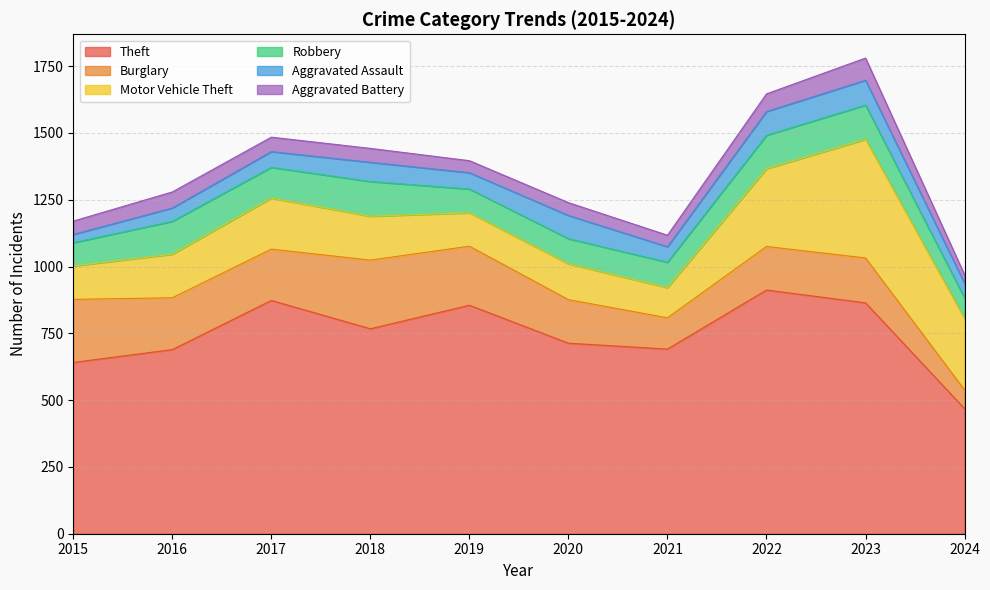

Is it true that Motor Vehicle Theft equals 163 at 2016?

True